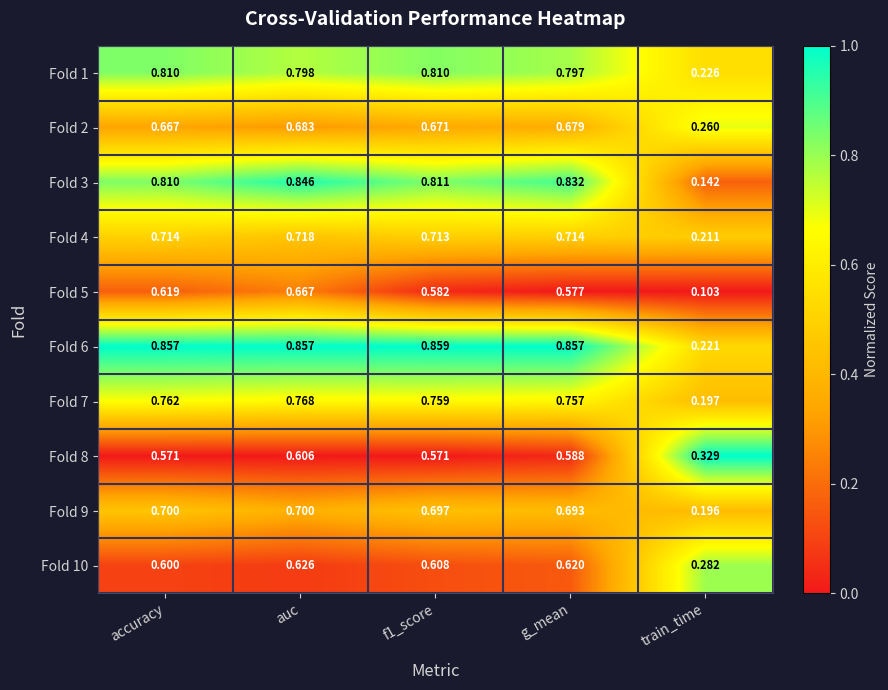

Which label corresponds to the smallest value in the chart?

train_time